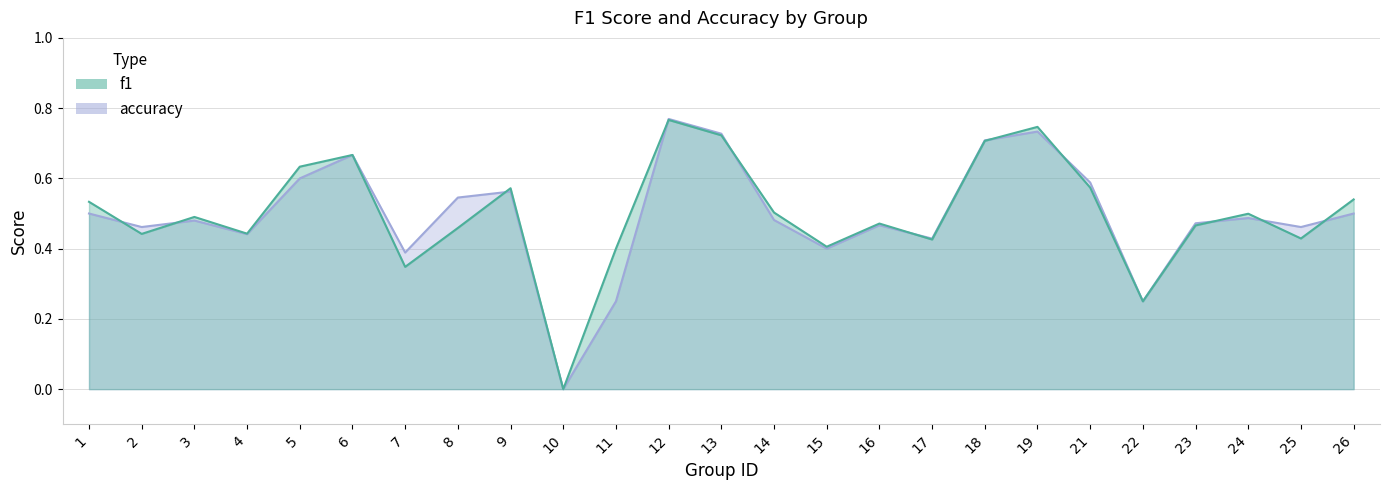

How many values in accuracy are above zero?

24